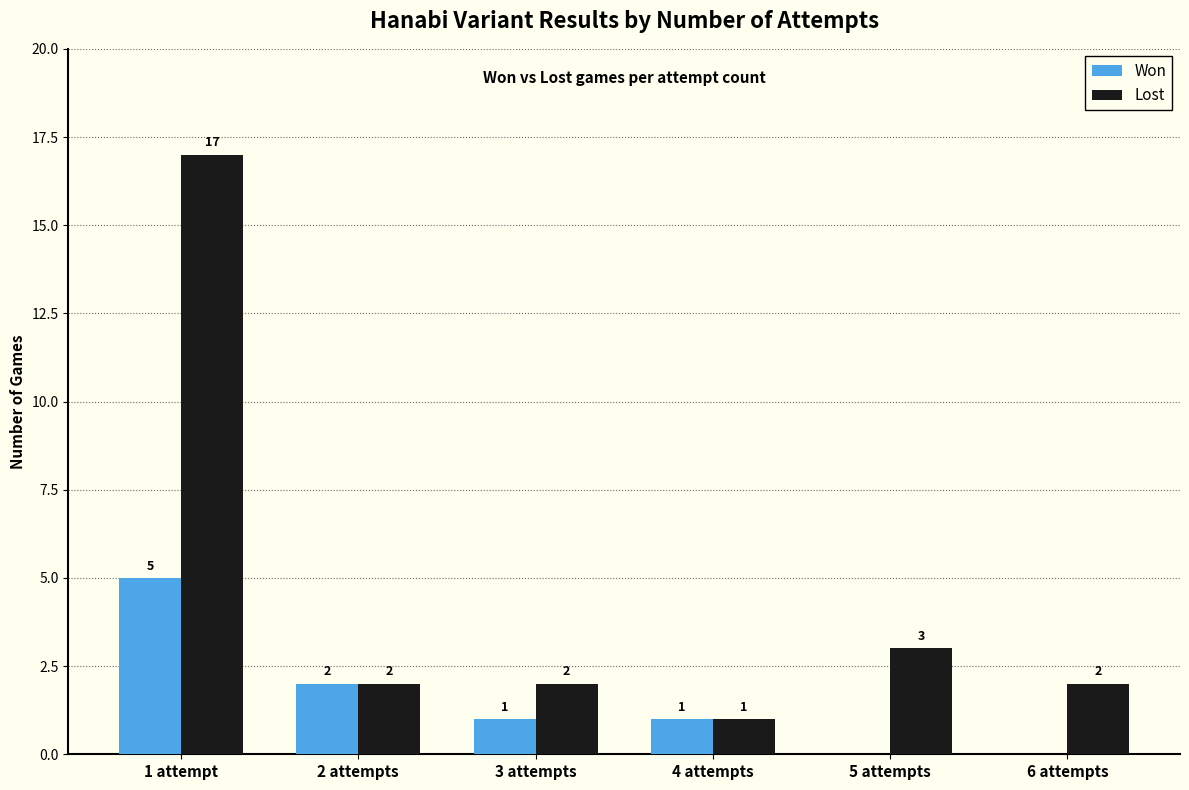

At which label does Lost reach its peak?

1 attempt